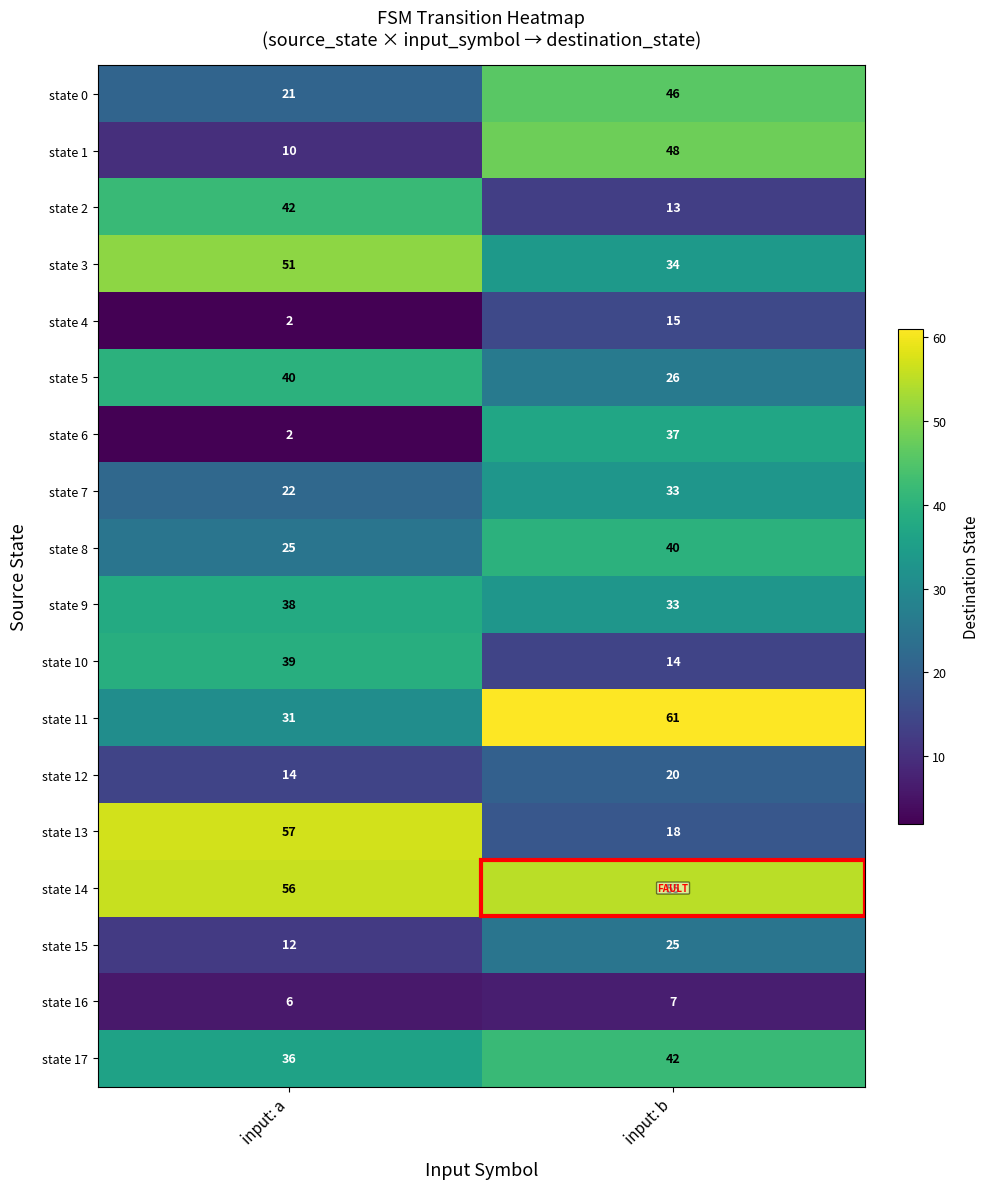

At which category is the sum across all series the highest?

input: b